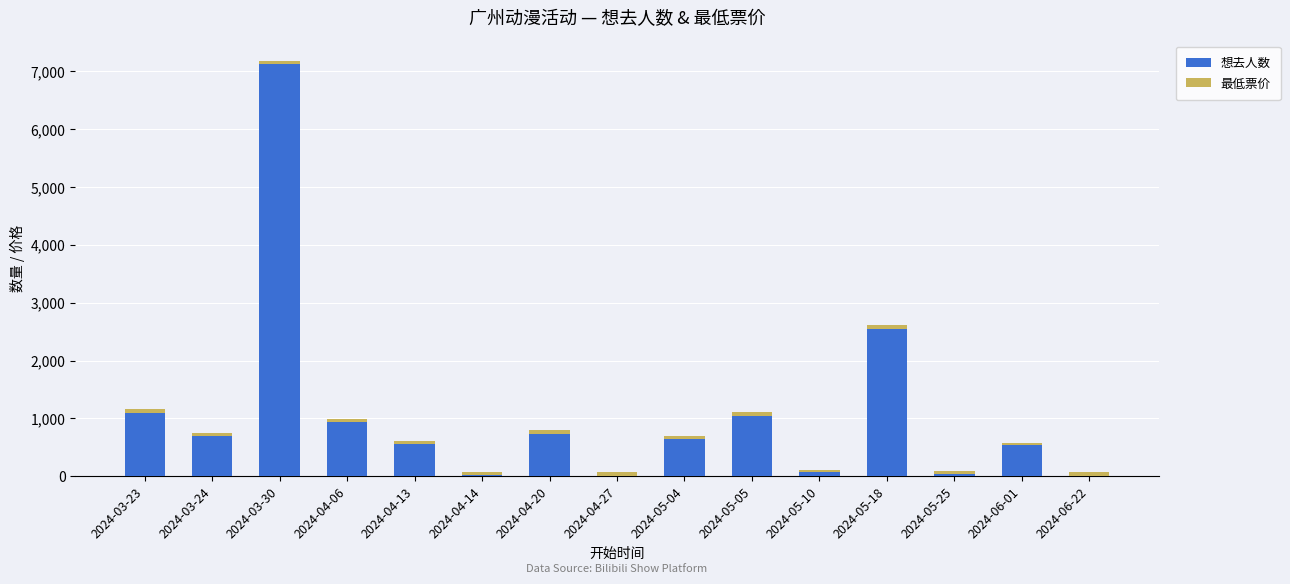

What is the sum of all 想去人数 values?

16008.0